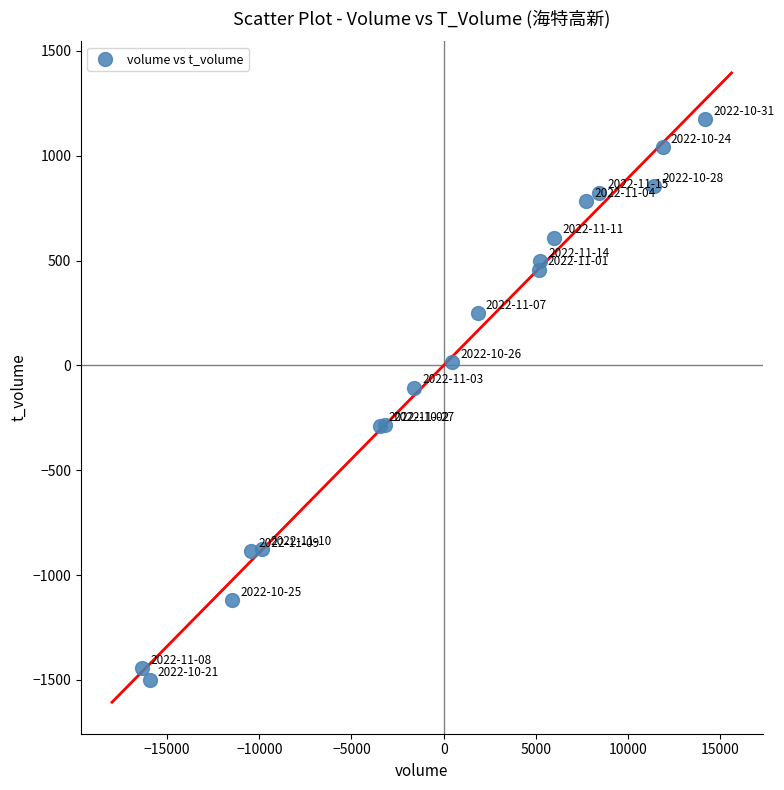

What Y value in the scatter plot is closest to -164?

-105.9